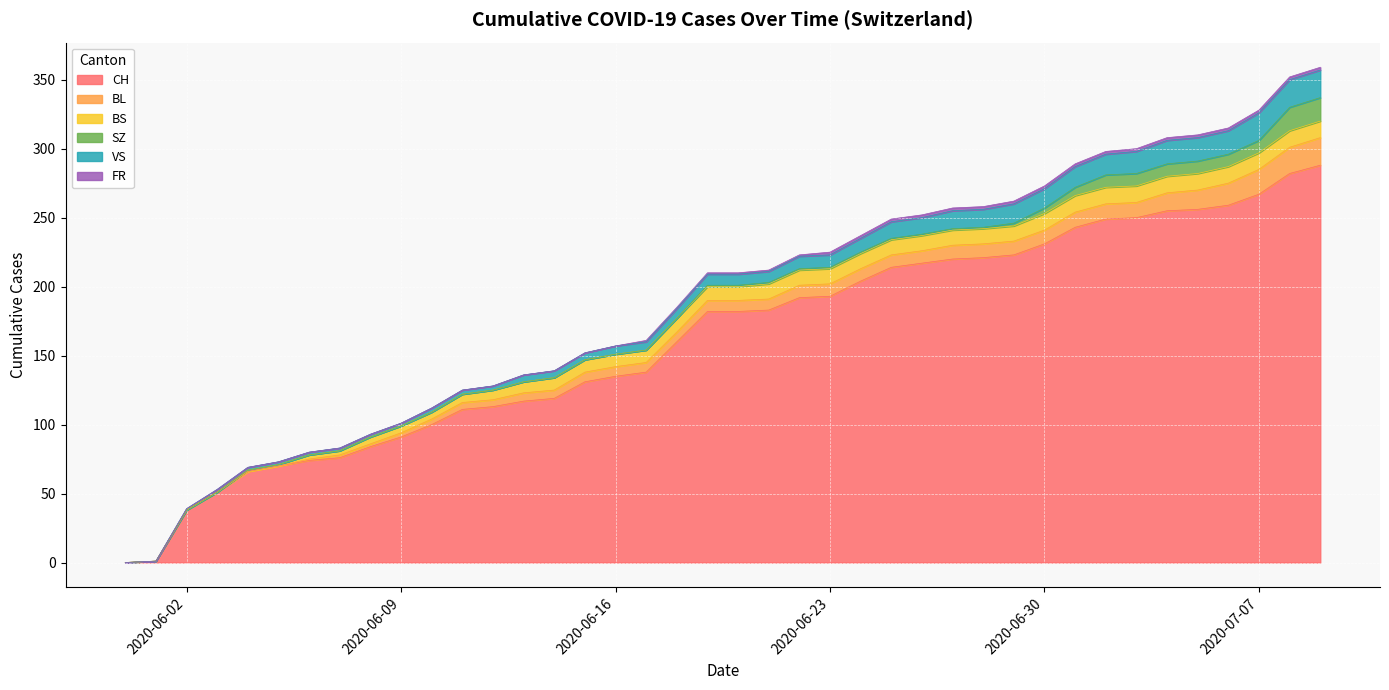

Reading right to left, what are all the values shown in this chart?

CH: 2020-07-09=288	2020-07-08=282	2020-07-07=267	2020-07-06=259	2020-07-05=256	2020-07-04=255	2020-07-03=250	2020-07-02=249	2020-07-01=243	2020-06-30=231	2020-06-29=223	2020-06-28=221	2020-06-27=220	2020-06-26=217	2020-06-25=214	2020-06-24=204	2020-06-23=193	2020-06-22=192	2020-06-21=183	2020-06-20=182	2020-06-19=182	2020-06-18=160	2020-06-17=138	2020-06-16=135	2020-06-15=131	2020-06-14=119	2020-06-13=117	2020-06-12=113	2020-06-11=111	2020-06-10=100	2020-06-09=91	2020-06-08=84	2020-06-07=76	2020-06-06=74	2020-06-05=70	2020-06-04=66	2020-06-03=51	2020-06-02=38	2020-06-01=1	2020-05-31=0
BL: 2020-07-09=20	2020-07-08=19	2020-07-07=18	2020-07-06=16	2020-07-05=14	2020-07-04=13	2020-07-03=11	2020-07-02=11	2020-07-01=11	2020-06-30=10	2020-06-29=10	2020-06-28=10	2020-06-27=10	2020-06-26=9	2020-06-25=9	2020-06-24=9	2020-06-23=9	2020-06-22=9	2020-06-21=8	2020-06-20=8	2020-06-19=8	2020-06-18=7	2020-06-17=7	2020-06-16=7	2020-06-15=7	2020-06-14=6	2020-06-13=6	2020-06-12=5	2020-06-11=5	2020-06-10=4	2020-06-09=3	2020-06-08=2	2020-06-07=2	2020-06-06=1	2020-06-05=0	2020-06-04=0	2020-06-03=0	2020-06-02=0	2020-06-01=0	2020-05-31=0
BS: 2020-07-09=12	2020-07-08=12	2020-07-07=12	2020-07-06=12	2020-07-05=12	2020-07-04=12	2020-07-03=12	2020-07-02=12	2020-07-01=12	2020-06-30=12	2020-06-29=11	2020-06-28=11	2020-06-27=11	2020-06-26=11	2020-06-25=11	2020-06-24=11	2020-06-23=11	2020-06-22=11	2020-06-21=11	2020-06-20=10	2020-06-19=10	2020-06-18=10	2020-06-17=9	2020-06-16=9	2020-06-15=9	2020-06-14=9	2020-06-13=8	2020-06-12=7	2020-06-11=6	2020-06-10=5	2020-06-09=5	2020-06-08=5	2020-06-07=3	2020-06-06=3	2020-06-05=1	2020-06-04=1	2020-06-03=0	2020-06-02=0	2020-06-01=0	2020-05-31=0
SZ: 2020-07-09=17	2020-07-08=17	2020-07-07=9	2020-07-06=9	2020-07-05=9	2020-07-04=9	2020-07-03=9	2020-07-02=9	2020-07-01=6	2020-06-30=4	2020-06-29=2	2020-06-28=1	2020-06-27=1	2020-06-26=1	2020-06-25=1	2020-06-24=1	2020-06-23=1	2020-06-22=1	2020-06-21=1	2020-06-20=1	2020-06-19=1	2020-06-18=0	2020-06-17=0	2020-06-16=0	2020-06-15=0	2020-06-14=0	2020-06-13=0	2020-06-12=0	2020-06-11=0	2020-06-10=0	2020-06-09=0	2020-06-08=0	2020-06-07=0	2020-06-06=0	2020-06-05=0	2020-06-04=0	2020-06-03=0	2020-06-02=0	2020-06-01=0	2020-05-31=0
VS: 2020-07-09=20	2020-07-08=20	2020-07-07=20	2020-07-06=17	2020-07-05=17	2020-07-04=17	2020-07-03=16	2020-07-02=15	2020-07-01=15	2020-06-30=14	2020-06-29=14	2020-06-28=13	2020-06-27=13	2020-06-26=12	2020-06-25=12	2020-06-24=10	2020-06-23=9	2020-06-22=9	2020-06-21=8	2020-06-20=8	2020-06-19=8	2020-06-18=7	2020-06-17=6	2020-06-16=6	2020-06-15=5	2020-06-14=5	2020-06-13=5	2020-06-12=3	2020-06-11=3	2020-06-10=3	2020-06-09=2	2020-06-08=2	2020-06-07=2	2020-06-06=2	2020-06-05=2	2020-06-04=2	2020-06-03=2	2020-06-02=1	2020-06-01=0	2020-05-31=0
FR: 2020-07-09=2	2020-07-08=2	2020-07-07=2	2020-07-06=2	2020-07-05=2	2020-07-04=2	2020-07-03=2	2020-07-02=2	2020-07-01=2	2020-06-30=2	2020-06-29=2	2020-06-28=2	2020-06-27=2	2020-06-26=2	2020-06-25=2	2020-06-24=2	2020-06-23=2	2020-06-22=1	2020-06-21=1	2020-06-20=1	2020-06-19=1	2020-06-18=1	2020-06-17=1	2020-06-16=0	2020-06-15=0	2020-06-14=0	2020-06-13=0	2020-06-12=0	2020-06-11=0	2020-06-10=0	2020-06-09=0	2020-06-08=0	2020-06-07=0	2020-06-06=0	2020-06-05=0	2020-06-04=0	2020-06-03=0	2020-06-02=0	2020-06-01=0	2020-05-31=0